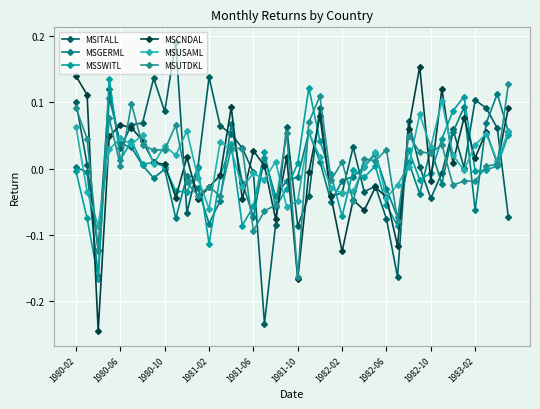

How many data points in MSCNDAL are above 0?

23